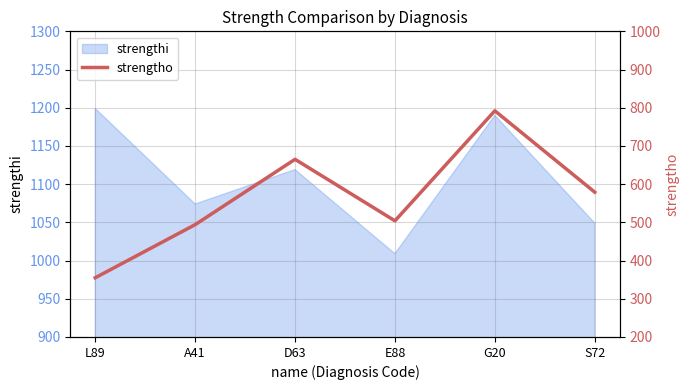

What is the approximate value at A41, to the nearest 5?

495